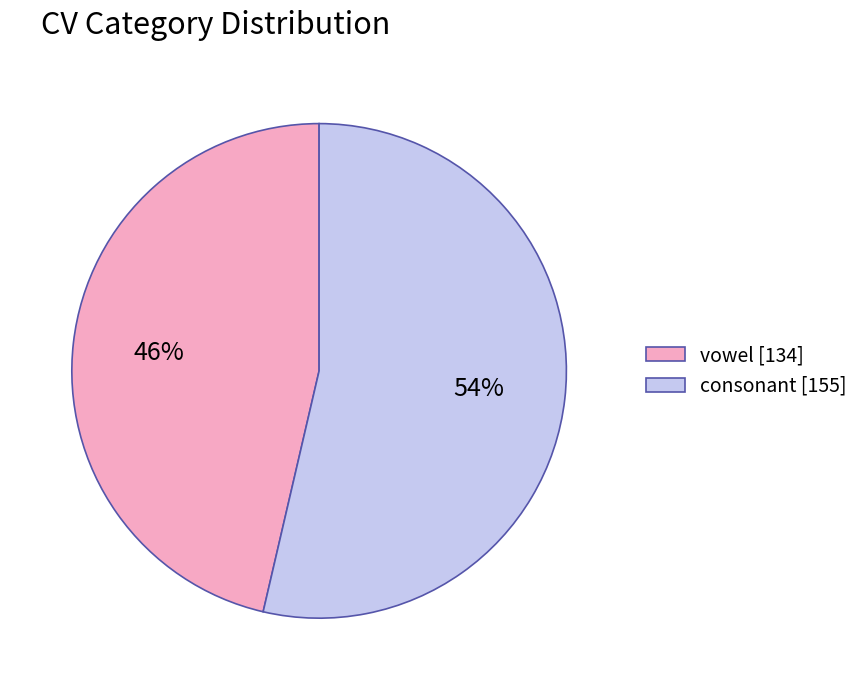

What is the largest slice in the pie chart?

consonant